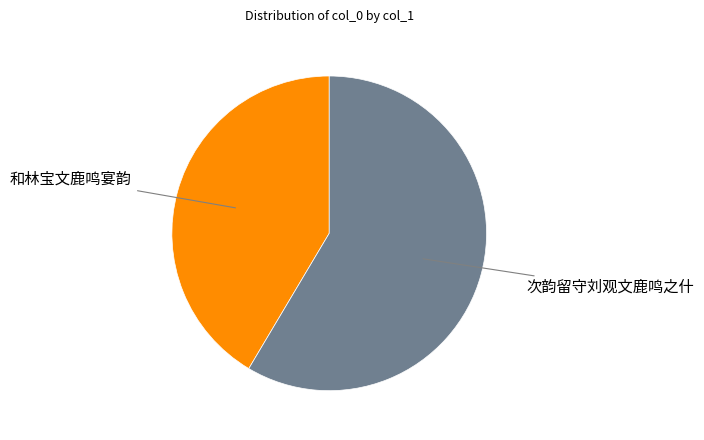

Rank the categories by value from lowest to highest.

和林宝文鹿鸣宴韵, 次韵留守刘观文鹿鸣之什